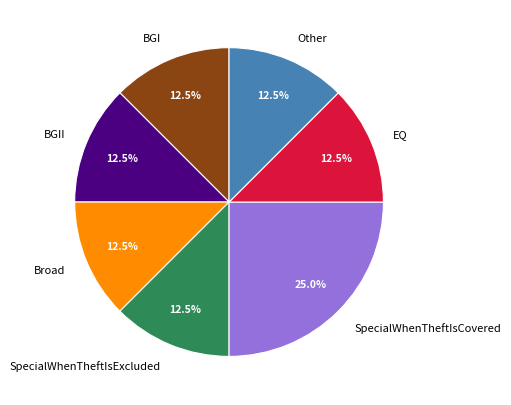

Does Broad represent more than half of the total?

No